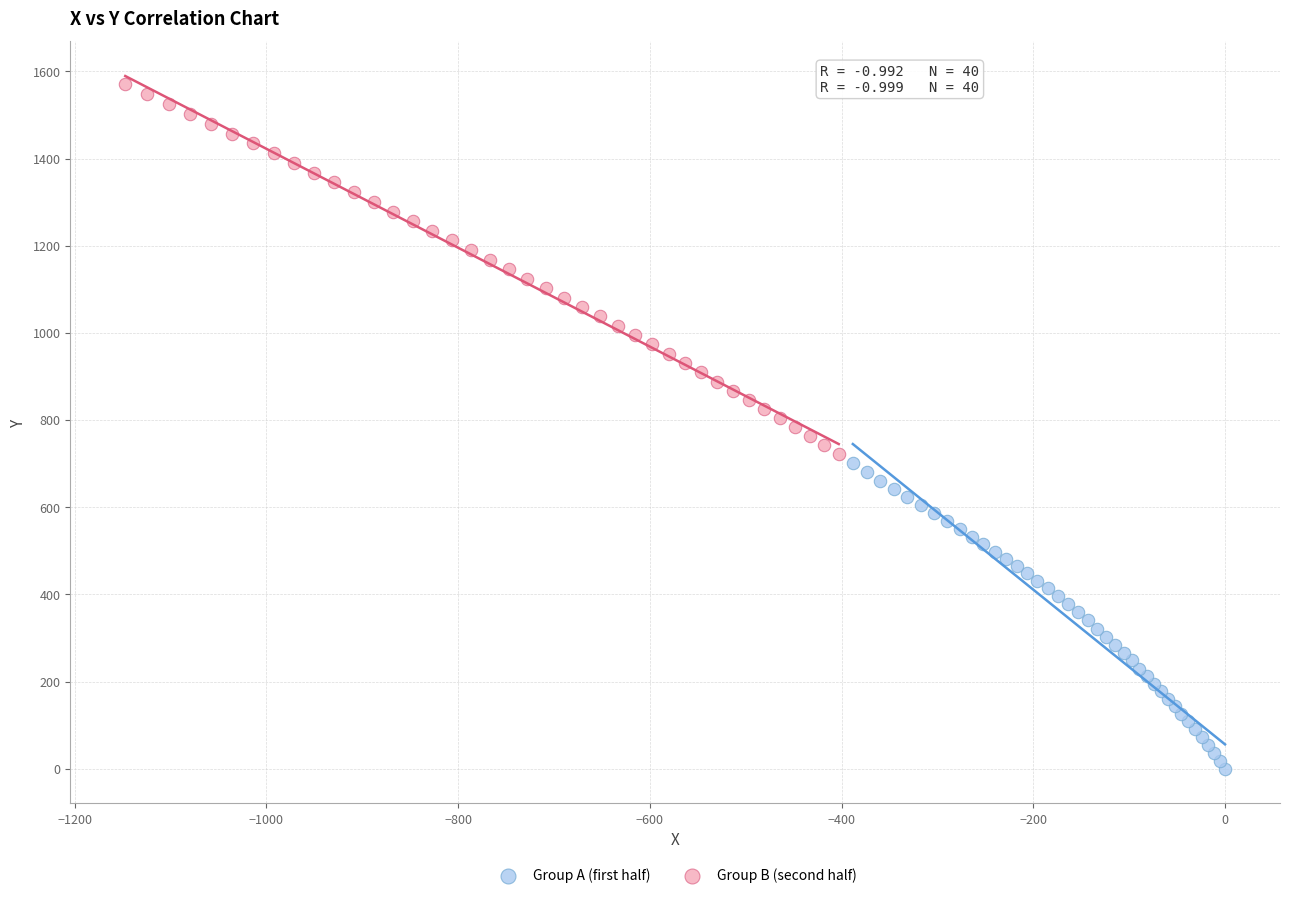

What are all the series names shown in the legend?

Group A (first half), Group B (second half)